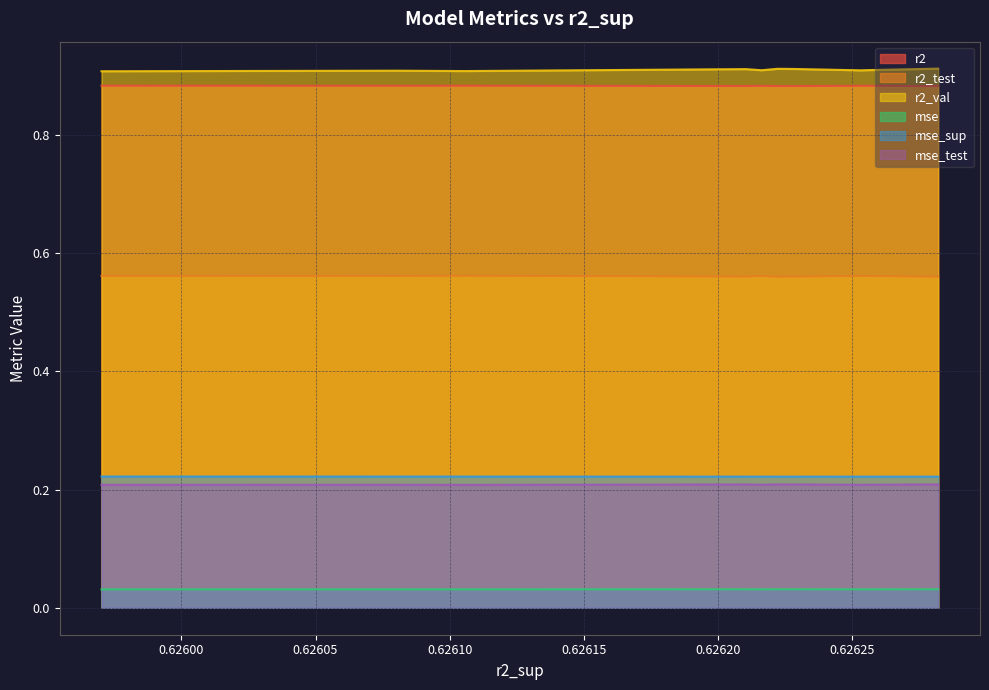

Rank the series at model_6_27_1 from highest to lowest value.

r2_val, r2, r2_test, mse_sup, mse_test, mse